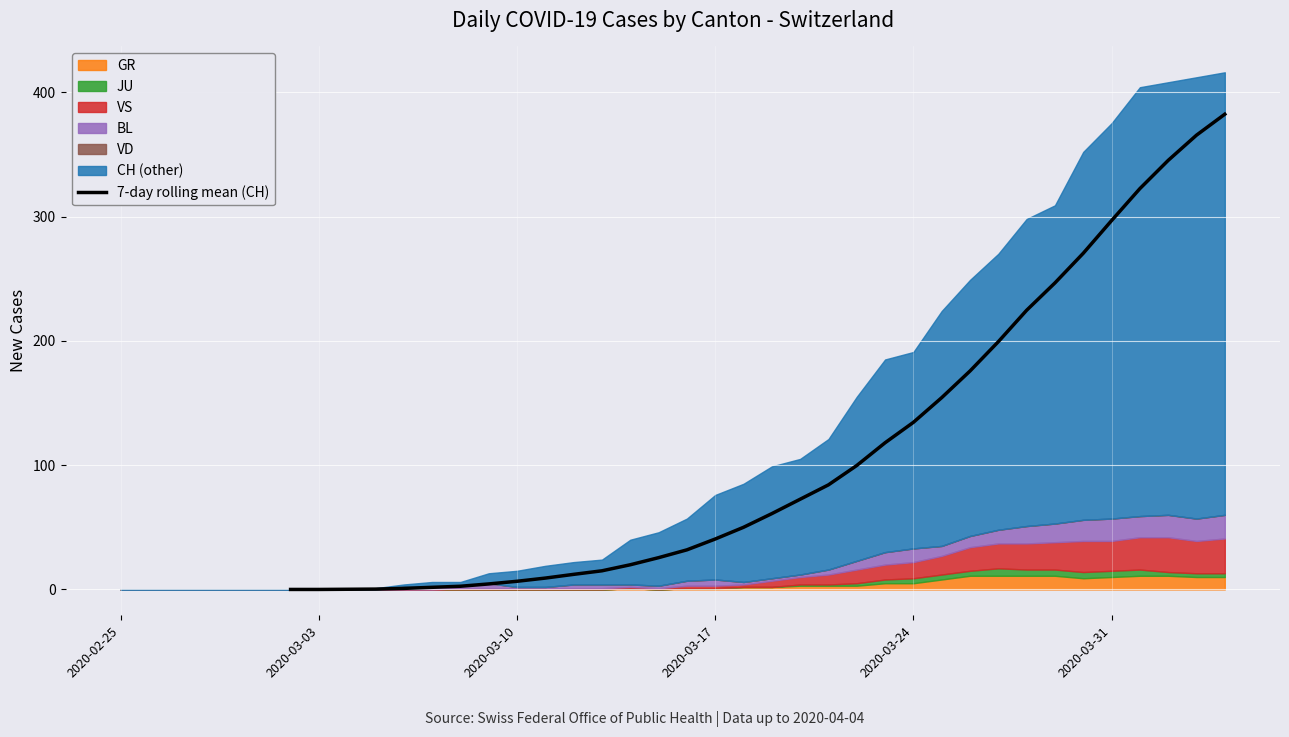

How many lines are shown in the chart?

1